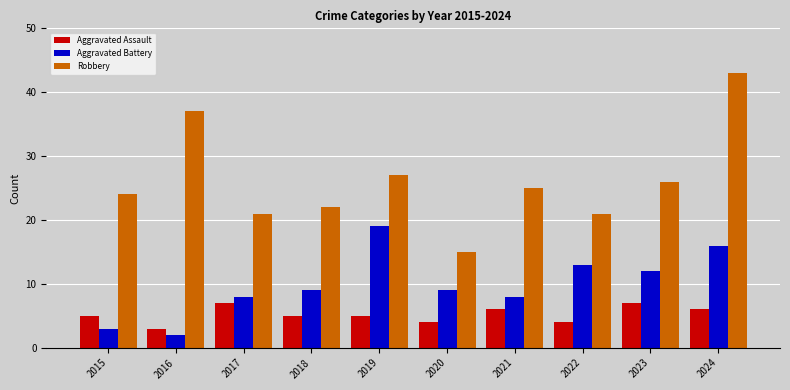

How many groups of bars are there?

10